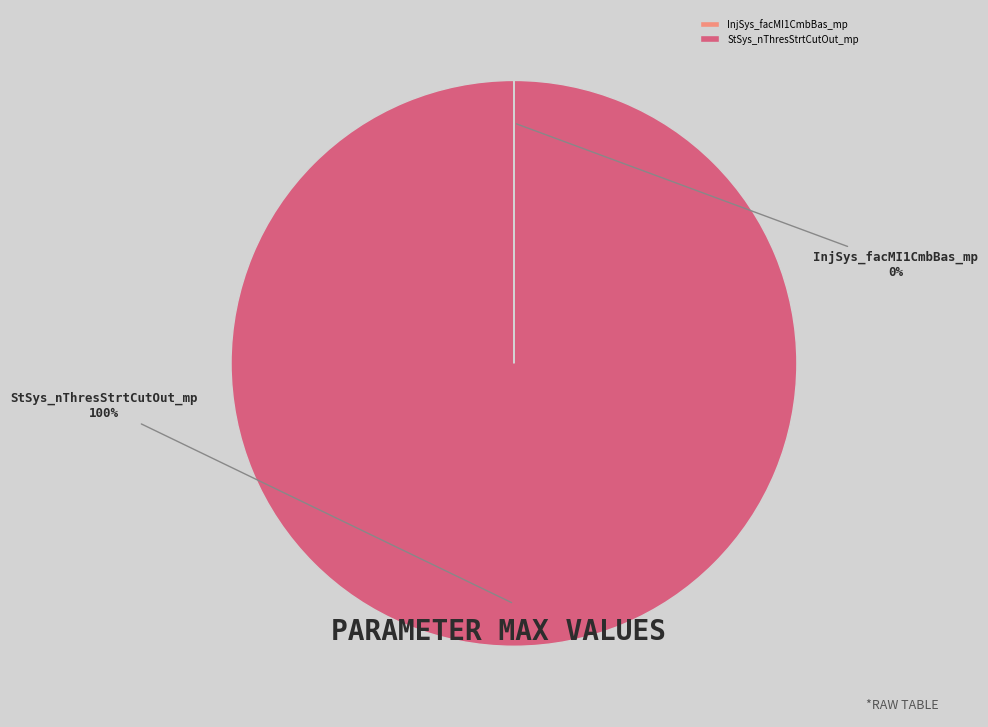

Which slice represents more than half of the pie?

StSys_nThresStrtCutOut_mp